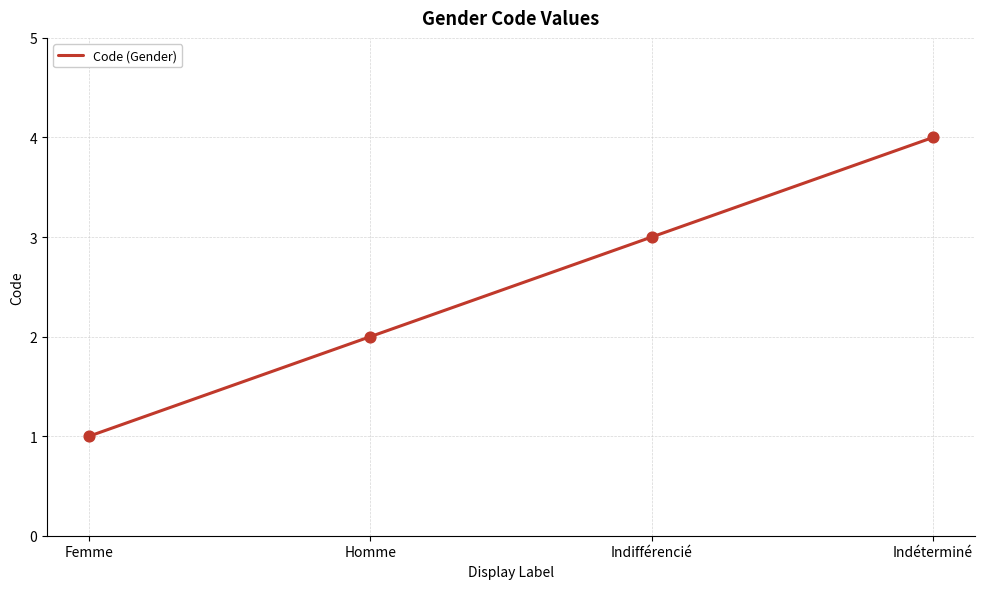

Between Femme and Indéterminé, which is larger?

Indéterminé